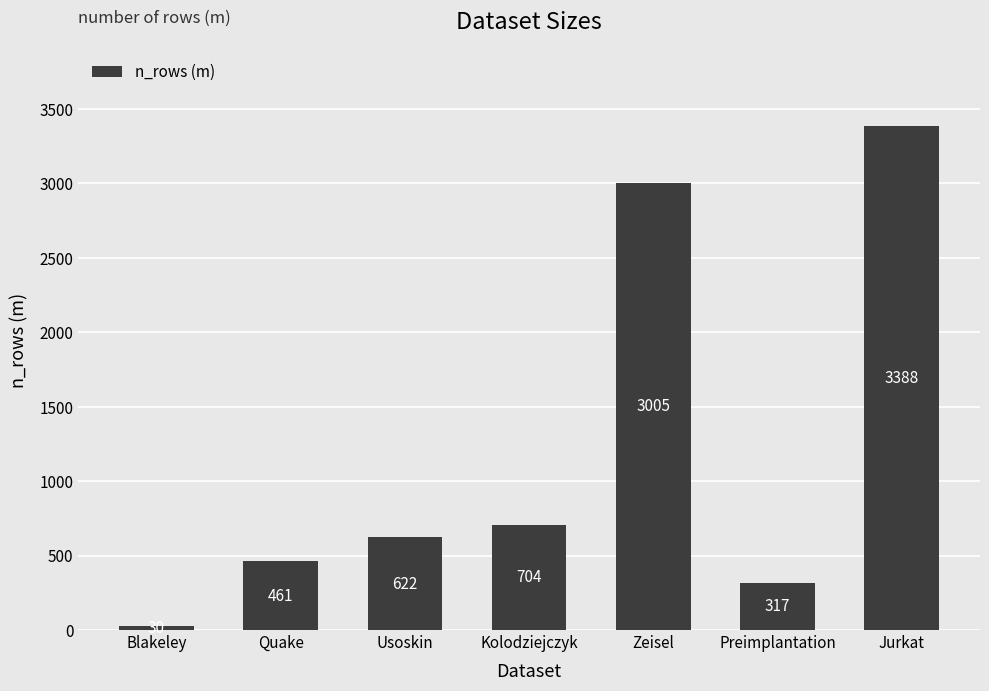

Where is the data nearest to the value 1709?

Kolodziejczyk